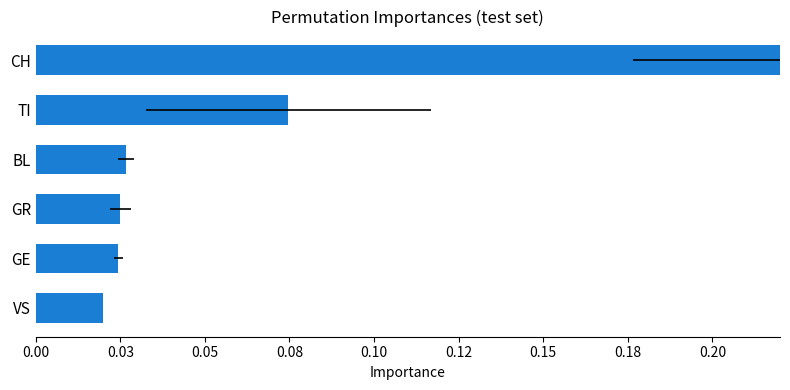

Reading left to right, list all the values displayed in this chart.

0.0	0.0	0.0	0.0	0.1	0.3